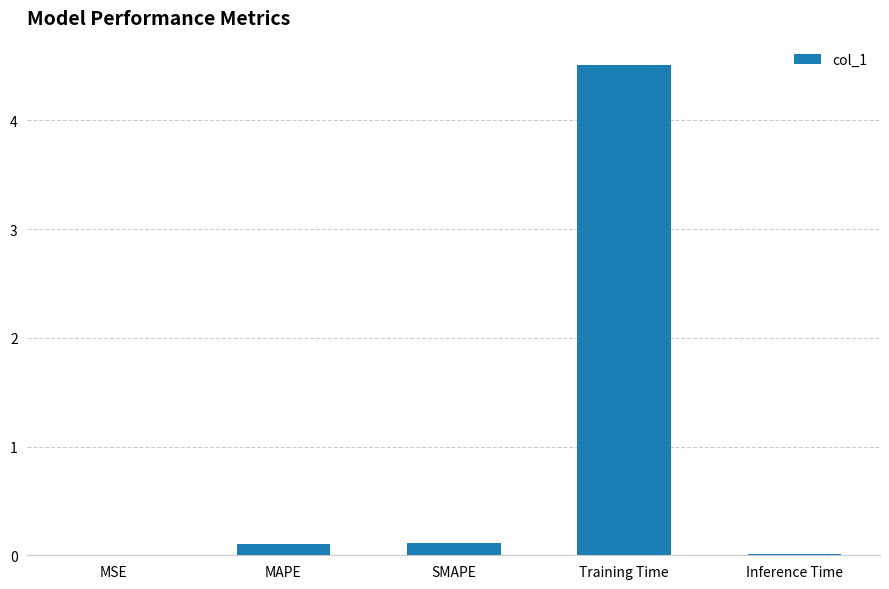

Read the value at Training Time.

4.5